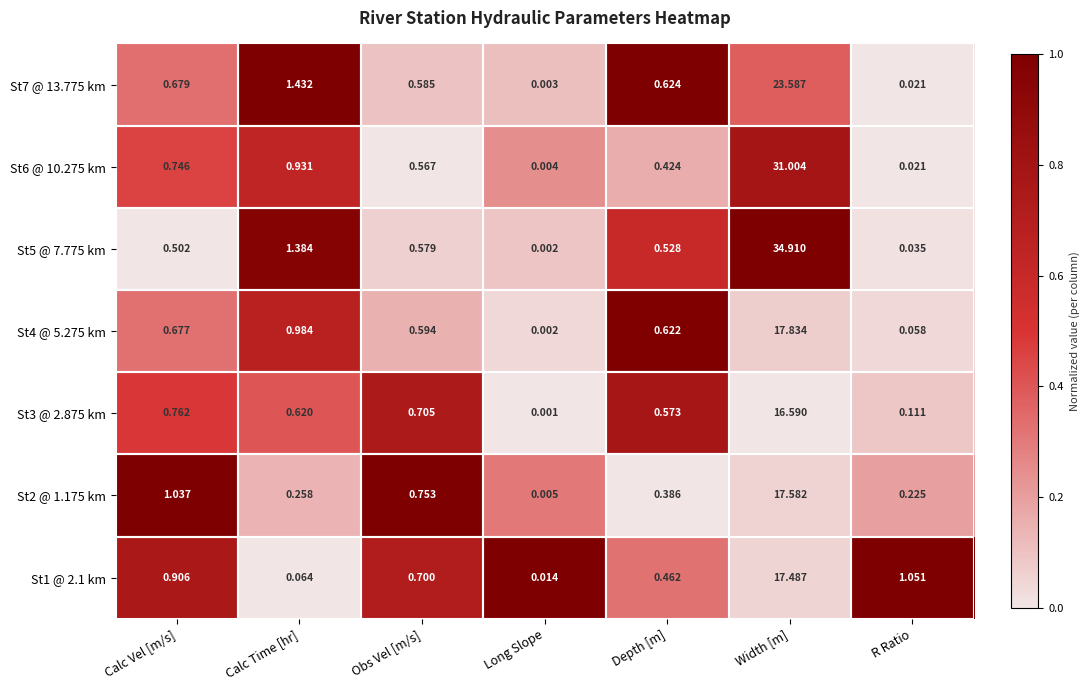

Rank the series at Obs Vel [m/s] from highest to lowest value.

St2 @ 1.175 km, St3 @ 2.875 km, St1 @ 2.1 km, St4 @ 5.275 km, St7 @ 13.775 km, St5 @ 7.775 km, St6 @ 10.275 km